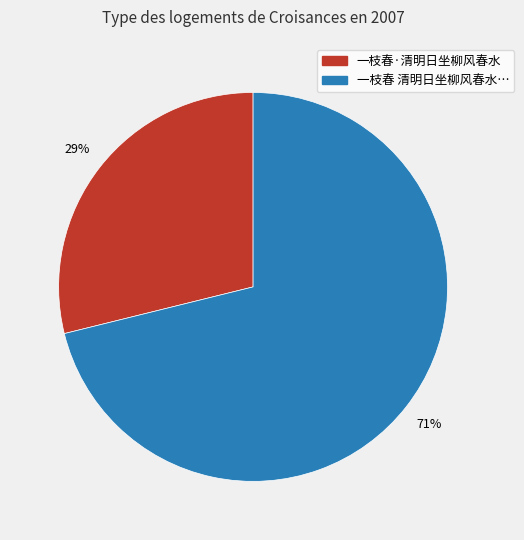

To the nearest percent, what is the average slice percentage?

50%